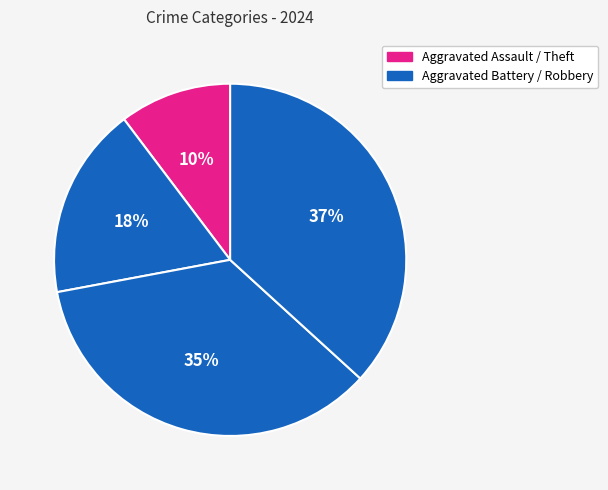

How many slices are in this pie chart?

4